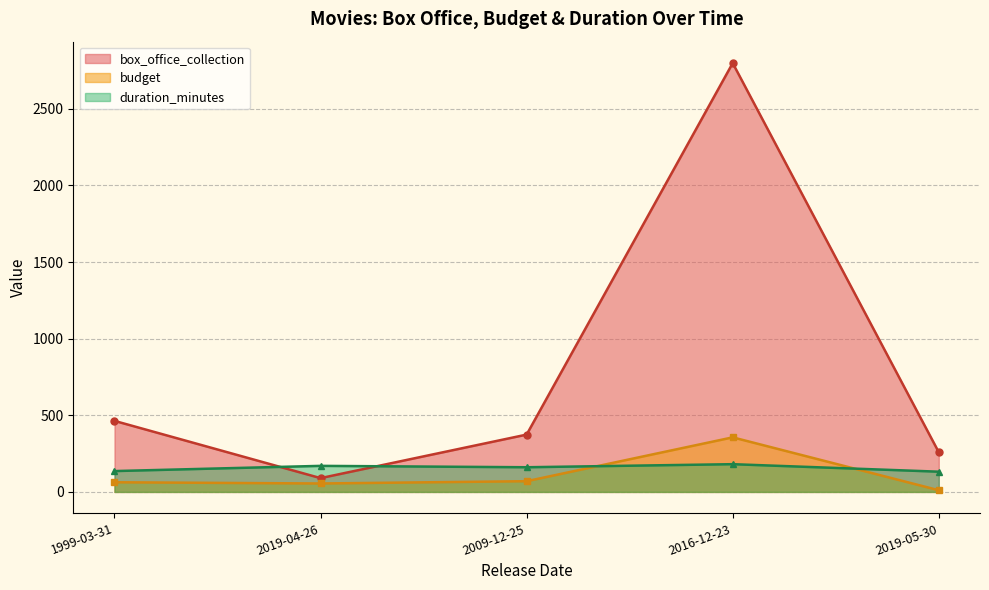

What is the difference between the highest and lowest values at 2009-12-25?

304.0